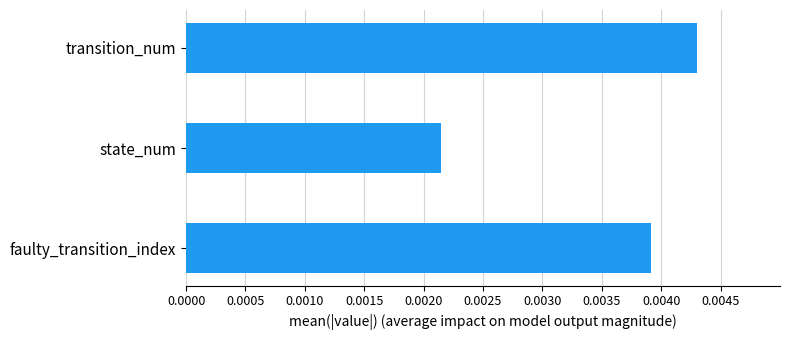

At which label is the value closest to 0?

state_num